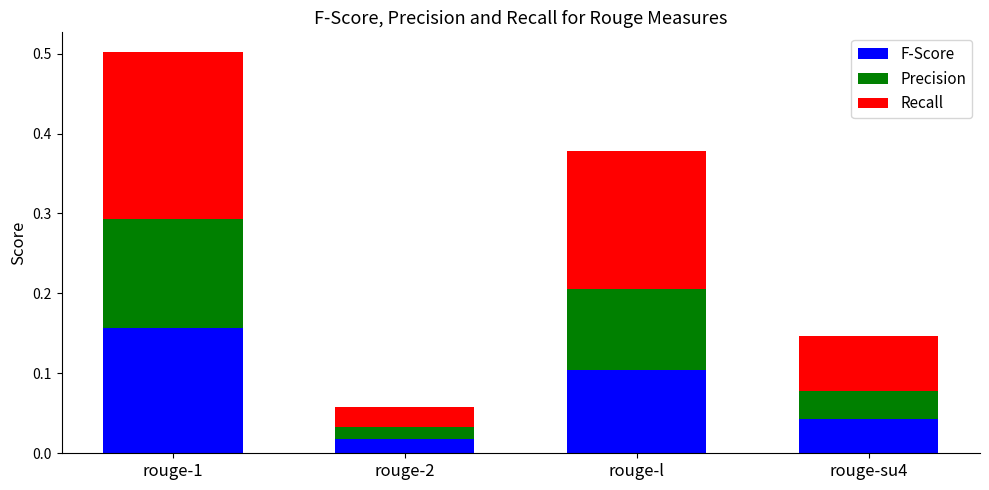

The F-Score series shows 0.1 at rouge-l. True or false?

True